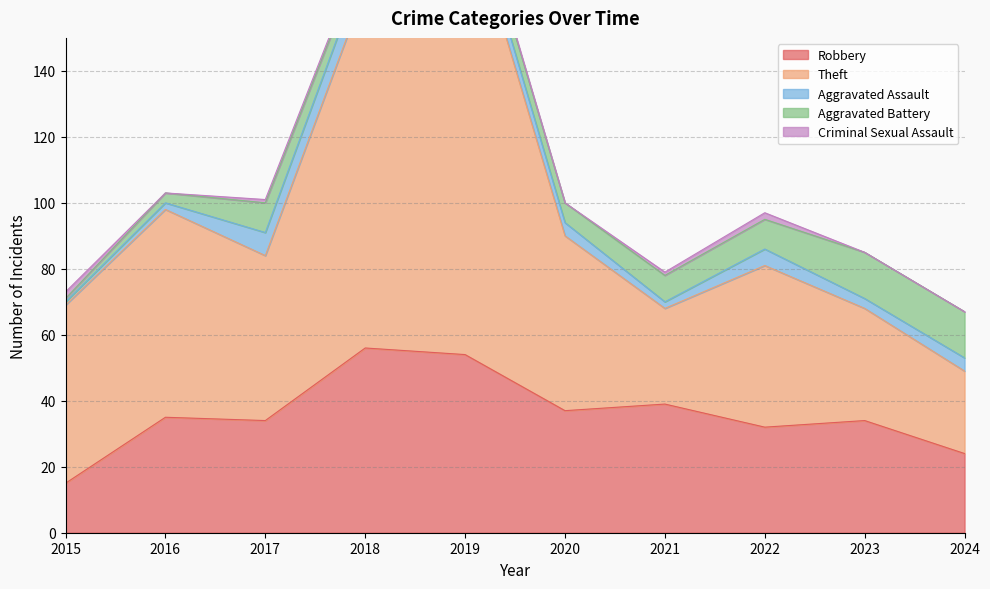

Reading left to right, list all the values displayed in this chart.

Robbery: 2015=15	2016=35	2017=34	2018=56	2019=54	2020=37	2021=39	2022=32	2023=34	2024=24
Theft: 2015=54	2016=63	2017=50	2018=109	2019=138	2020=53	2021=29	2022=49	2023=34	2024=25
Aggravated Assault: 2015=1	2016=2	2017=7	2018=8	2019=5	2020=4	2021=2	2022=5	2023=3	2024=4
Aggravated Battery: 2015=1	2016=3	2017=9	2018=4	2019=5	2020=6	2021=8	2022=9	2023=14	2024=14
Criminal Sexual Assault: 2015=2	2016=0	2017=1	2018=1	2019=1	2020=0	2021=1	2022=2	2023=0	2024=0